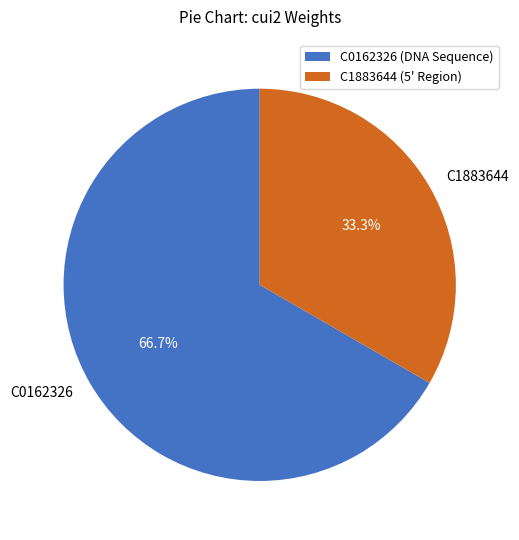

Is there any slice that represents more than half of the pie?

Yes